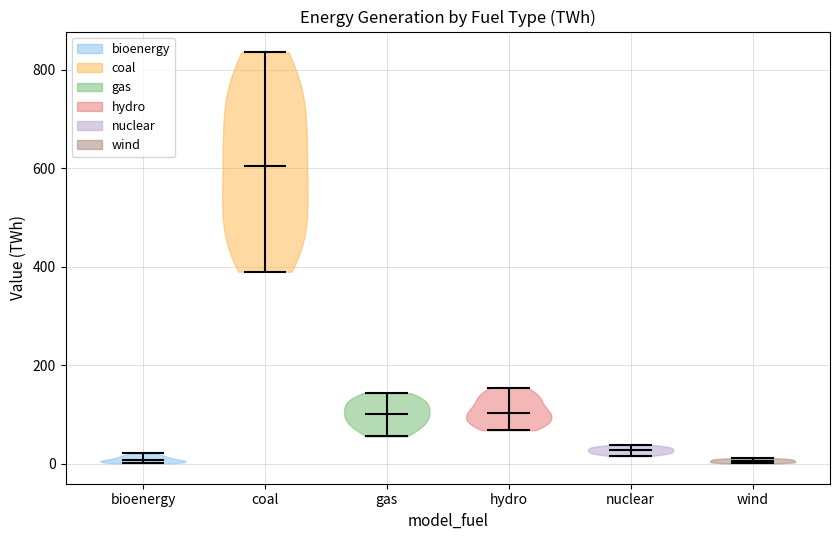

What is the highest point the violin for wind reaches on the y-axis? The values are not printed on the chart, so give them approximately, as read against the axis.

20